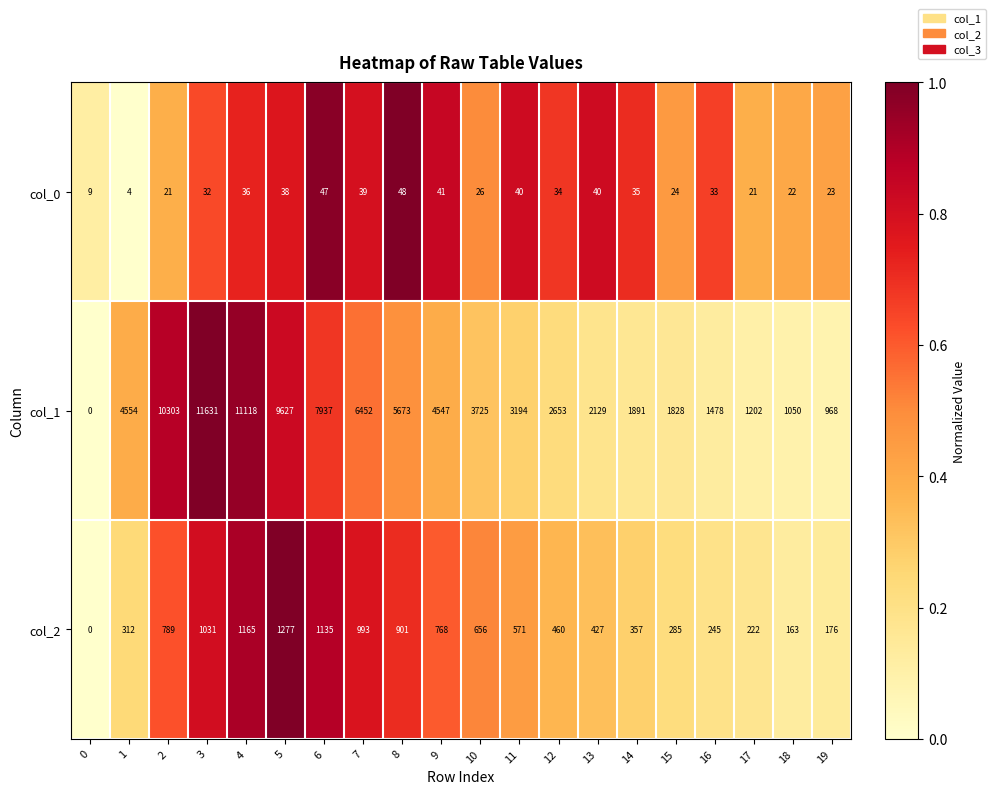

Is it true that col_0 equals 33 at 16?

True